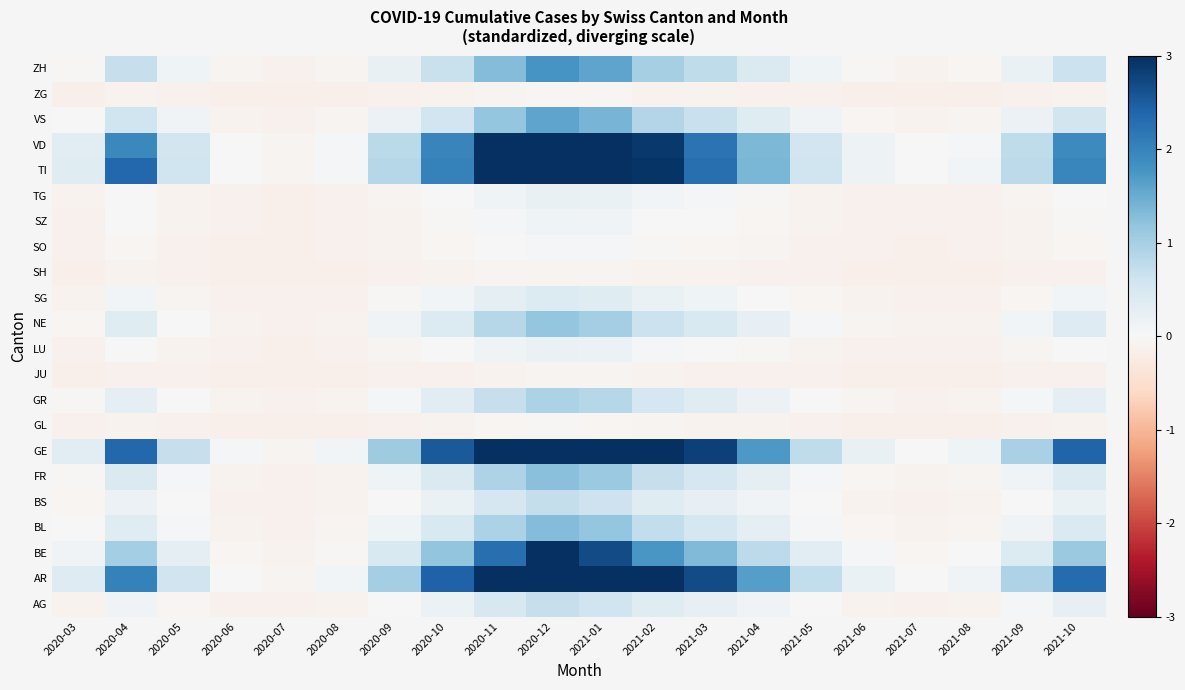

Reading left to right, what are all the values shown in this chart?

AG: 2020-03=-0.1	2020-04=0.1	2020-05=-0.1	2020-06=-0.1	2020-07=-0.1	2020-08=-0.1	2020-09=-0.0	2020-10=0.2	2020-11=0.5	2020-12=0.7	2021-01=0.6	2021-02=0.4	2021-03=0.2	2021-04=0.1	2021-05=-0.0	2021-06=-0.1	2021-07=-0.1	2021-08=-0.1	2021-09=0.0	2021-10=0.2
AR: 2020-03=0.4	2020-04=2.0	2020-05=0.6	2020-06=0.0	2020-07=-0.1	2020-08=0.1	2020-09=1.0	2020-10=2.4	2020-11=3.0	2020-12=3.0	2021-01=3.0	2021-02=3.0	2021-03=2.7	2021-04=1.6	2021-05=0.7	2021-06=0.2	2021-07=0.0	2021-08=0.1	2021-09=0.9	2021-10=2.3
BE: 2020-03=0.1	2020-04=1.0	2020-05=0.3	2020-06=-0.1	2020-07=-0.1	2020-08=-0.0	2020-09=0.5	2020-10=1.2	2020-11=2.3	2020-12=3.0	2021-01=2.7	2021-02=1.7	2021-03=1.3	2021-04=0.8	2021-05=0.3	2021-06=0.0	2021-07=-0.1	2021-08=-0.0	2021-09=0.4	2021-10=1.1
BL: 2020-03=-0.0	2020-04=0.4	2020-05=0.0	2020-06=-0.1	2020-07=-0.1	2020-08=-0.1	2020-09=0.1	2020-10=0.5	2020-11=1.0	2020-12=1.3	2021-01=1.2	2021-02=0.7	2021-03=0.5	2021-04=0.3	2021-05=0.1	2021-06=-0.1	2021-07=-0.1	2021-08=-0.1	2021-09=0.1	2021-10=0.4
BS: 2020-03=-0.1	2020-04=0.2	2020-05=-0.0	2020-06=-0.1	2020-07=-0.1	2020-08=-0.1	2020-09=0.0	2020-10=0.2	2020-11=0.5	2020-12=0.7	2021-01=0.6	2021-02=0.4	2021-03=0.3	2021-04=0.1	2021-05=-0.0	2021-06=-0.1	2021-07=-0.1	2021-08=-0.1	2021-09=0.0	2021-10=0.2
FR: 2020-03=-0.0	2020-04=0.4	2020-05=0.1	2020-06=-0.1	2020-07=-0.1	2020-08=-0.1	2020-09=0.1	2020-10=0.4	2020-11=0.9	2020-12=1.2	2021-01=1.1	2021-02=0.7	2021-03=0.5	2021-04=0.3	2021-05=0.1	2021-06=-0.1	2021-07=-0.1	2021-08=-0.1	2021-09=0.1	2021-10=0.4
GE: 2020-03=0.3	2020-04=2.4	2020-05=0.7	2020-06=0.0	2020-07=-0.1	2020-08=0.1	2020-09=1.1	2020-10=2.5	2020-11=3.0	2020-12=3.0	2021-01=3.0	2021-02=3.0	2021-03=2.8	2021-04=1.7	2021-05=0.8	2021-06=0.2	2021-07=0.0	2021-08=0.1	2021-09=1.0	2021-10=2.4
GL: 2020-03=-0.1	2020-04=-0.1	2020-05=-0.1	2020-06=-0.1	2020-07=-0.1	2020-08=-0.1	2020-09=-0.1	2020-10=-0.1	2020-11=-0.1	2020-12=-0.0	2021-01=-0.0	2021-02=-0.1	2021-03=-0.1	2021-04=-0.1	2021-05=-0.1	2021-06=-0.1	2021-07=-0.1	2021-08=-0.1	2021-09=-0.1	2021-10=-0.1
GR: 2020-03=-0.0	2020-04=0.3	2020-05=-0.0	2020-06=-0.1	2020-07=-0.1	2020-08=-0.1	2020-09=0.1	2020-10=0.3	2020-11=0.7	2020-12=1.0	2021-01=0.9	2021-02=0.5	2021-03=0.4	2021-04=0.2	2021-05=0.0	2021-06=-0.1	2021-07=-0.1	2021-08=-0.1	2021-09=0.0	2021-10=0.3
JU: 2020-03=-0.1	2020-04=-0.1	2020-05=-0.1	2020-06=-0.1	2020-07=-0.1	2020-08=-0.1	2020-09=-0.1	2020-10=-0.1	2020-11=-0.1	2020-12=-0.1	2021-01=-0.1	2021-02=-0.1	2021-03=-0.1	2021-04=-0.1	2021-05=-0.1	2021-06=-0.1	2021-07=-0.1	2021-08=-0.1	2021-09=-0.1	2021-10=-0.1
LU: 2020-03=-0.1	2020-04=0.0	2020-05=-0.1	2020-06=-0.1	2020-07=-0.1	2020-08=-0.1	2020-09=-0.1	2020-10=0.0	2020-11=0.1	2020-12=0.2	2021-01=0.2	2021-02=0.1	2021-03=0.0	2021-04=-0.0	2021-05=-0.1	2021-06=-0.1	2021-07=-0.1	2021-08=-0.1	2021-09=-0.1	2021-10=0.0
NE: 2020-03=-0.1	2020-04=0.4	2020-05=0.0	2020-06=-0.1	2020-07=-0.1	2020-08=-0.1	2020-09=0.1	2020-10=0.4	2020-11=0.8	2020-12=1.2	2021-01=1.0	2021-02=0.6	2021-03=0.5	2021-04=0.2	2021-05=0.0	2021-06=-0.1	2021-07=-0.1	2021-08=-0.1	2021-09=0.1	2021-10=0.4
SG: 2020-03=-0.1	2020-04=0.1	2020-05=-0.1	2020-06=-0.1	2020-07=-0.1	2020-08=-0.1	2020-09=-0.0	2020-10=0.1	2020-11=0.3	2020-12=0.4	2021-01=0.4	2021-02=0.2	2021-03=0.1	2021-04=0.0	2021-05=-0.1	2021-06=-0.1	2021-07=-0.1	2021-08=-0.1	2021-09=-0.0	2021-10=0.1
SH: 2020-03=-0.1	2020-04=-0.1	2020-05=-0.1	2020-06=-0.1	2020-07=-0.1	2020-08=-0.1	2020-09=-0.1	2020-10=-0.1	2020-11=-0.1	2020-12=-0.1	2021-01=-0.1	2021-02=-0.1	2021-03=-0.1	2021-04=-0.1	2021-05=-0.1	2021-06=-0.1	2021-07=-0.1	2021-08=-0.1	2021-09=-0.1	2021-10=-0.1
SO: 2020-03=-0.1	2020-04=-0.1	2020-05=-0.1	2020-06=-0.1	2020-07=-0.1	2020-08=-0.1	2020-09=-0.1	2020-10=-0.1	2020-11=0.0	2020-12=0.1	2021-01=0.0	2021-02=-0.0	2021-03=-0.1	2021-04=-0.1	2021-05=-0.1	2021-06=-0.1	2021-07=-0.1	2021-08=-0.1	2021-09=-0.1	2021-10=-0.1
SZ: 2020-03=-0.1	2020-04=-0.0	2020-05=-0.1	2020-06=-0.1	2020-07=-0.1	2020-08=-0.1	2020-09=-0.1	2020-10=-0.0	2020-11=0.1	2020-12=0.1	2021-01=0.1	2021-02=0.0	2021-03=-0.0	2021-04=-0.1	2021-05=-0.1	2021-06=-0.1	2021-07=-0.1	2021-08=-0.1	2021-09=-0.1	2021-10=-0.0
TG: 2020-03=-0.1	2020-04=0.0	2020-05=-0.1	2020-06=-0.1	2020-07=-0.1	2020-08=-0.1	2020-09=-0.1	2020-10=0.0	2020-11=0.1	2020-12=0.2	2021-01=0.2	2021-02=0.1	2021-03=0.0	2021-04=-0.0	2021-05=-0.1	2021-06=-0.1	2021-07=-0.1	2021-08=-0.1	2021-09=-0.1	2021-10=0.0
TI: 2020-03=0.4	2020-04=2.4	2020-05=0.6	2020-06=0.0	2020-07=-0.1	2020-08=0.1	2020-09=0.9	2020-10=2.0	2020-11=3.0	2020-12=3.0	2021-01=3.0	2021-02=2.9	2021-03=2.3	2021-04=1.4	2021-05=0.6	2021-06=0.2	2021-07=-0.0	2021-08=0.1	2021-09=0.8	2021-10=2.0
VD: 2020-03=0.3	2020-04=1.9	2020-05=0.6	2020-06=0.0	2020-07=-0.1	2020-08=0.0	2020-09=0.8	2020-10=2.0	2020-11=3.0	2020-12=3.0	2021-01=3.0	2021-02=2.9	2021-03=2.2	2021-04=1.3	2021-05=0.6	2021-06=0.1	2021-07=-0.0	2021-08=0.1	2021-09=0.8	2021-10=1.9
VS: 2020-03=0.0	2020-04=0.6	2020-05=0.1	2020-06=-0.1	2020-07=-0.1	2020-08=-0.1	2020-09=0.2	2020-10=0.6	2020-11=1.2	2020-12=1.6	2021-01=1.4	2021-02=0.9	2021-03=0.7	2021-04=0.4	2021-05=0.1	2021-06=-0.0	2021-07=-0.1	2021-08=-0.1	2021-09=0.2	2021-10=0.6
ZG: 2020-03=-0.1	2020-04=-0.1	2020-05=-0.1	2020-06=-0.1	2020-07=-0.1	2020-08=-0.1	2020-09=-0.1	2020-10=-0.1	2020-11=-0.1	2020-12=-0.1	2021-01=-0.1	2021-02=-0.1	2021-03=-0.1	2021-04=-0.1	2021-05=-0.1	2021-06=-0.1	2021-07=-0.1	2021-08=-0.1	2021-09=-0.1	2021-10=-0.1
ZH: 2020-03=-0.0	2020-04=0.7	2020-05=0.1	2020-06=-0.1	2020-07=-0.1	2020-08=-0.1	2020-09=0.2	2020-10=0.7	2020-11=1.3	2020-12=1.8	2021-01=1.6	2021-02=1.0	2021-03=0.8	2021-04=0.4	2021-05=0.1	2021-06=-0.0	2021-07=-0.1	2021-08=-0.1	2021-09=0.2	2021-10=0.6